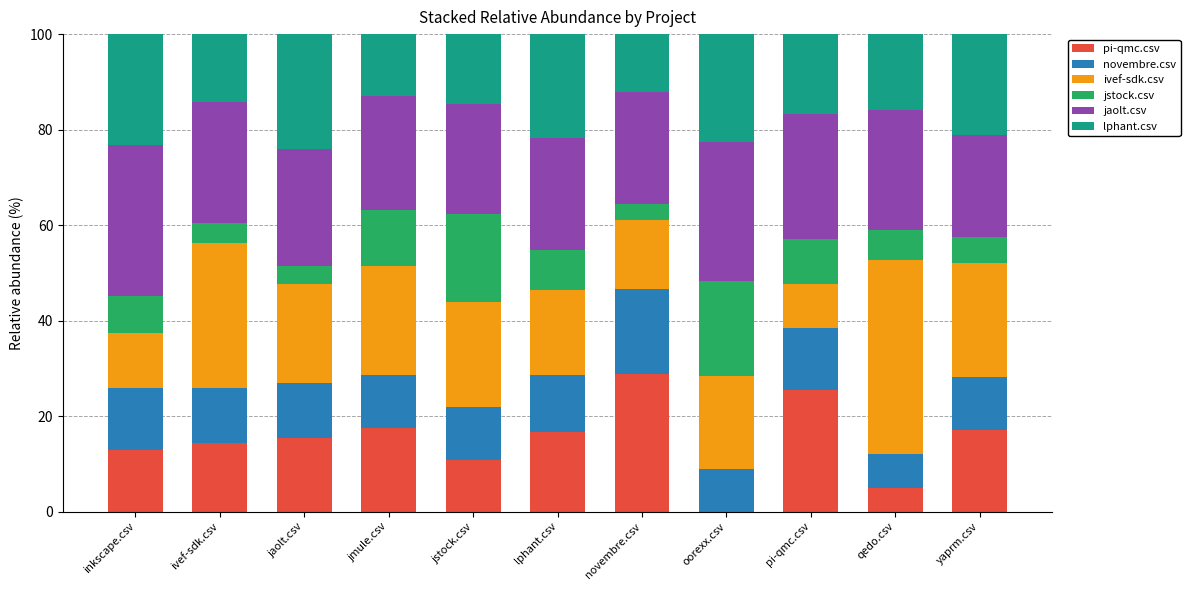

What is the total value across all series at lphant.csv?

100.0